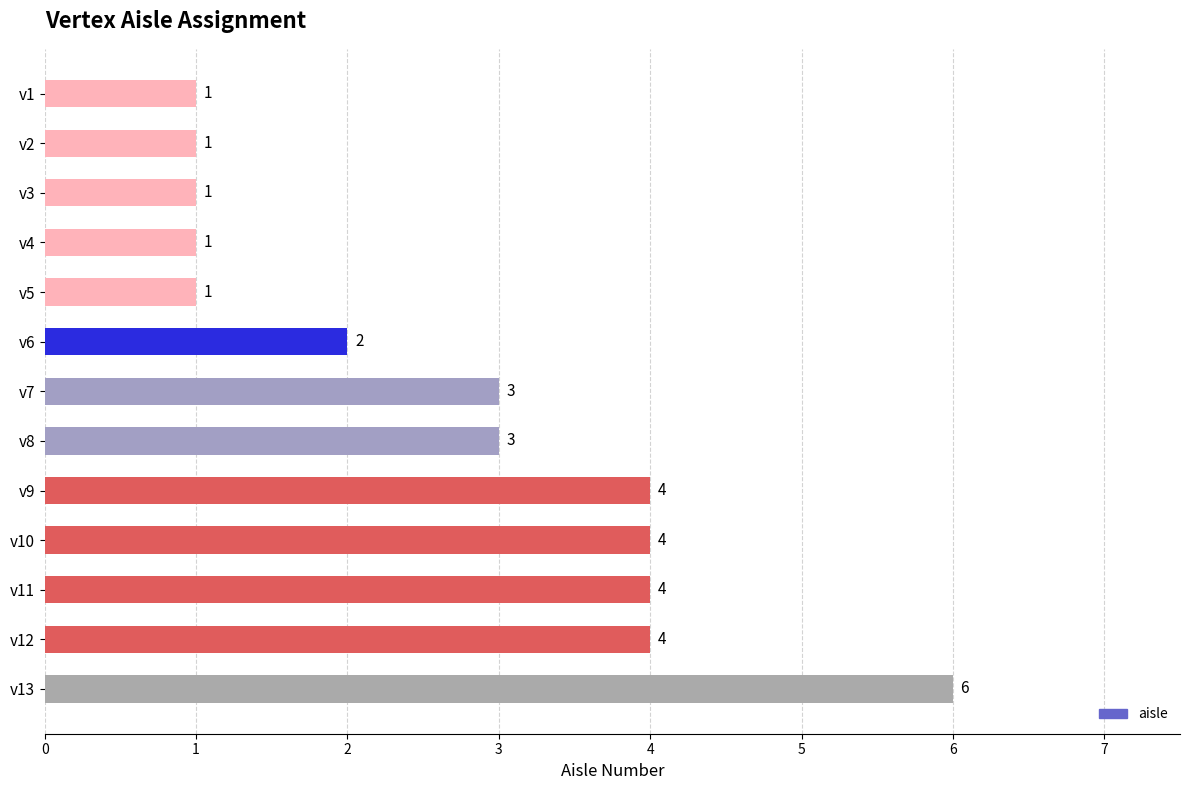

Reading bottom to top, what are all the values shown in this chart?

v13=6	v12=4	v11=4	v10=4	v9=4	v8=3	v7=3	v6=2	v5=1	v4=1	v3=1	v2=1	v1=1